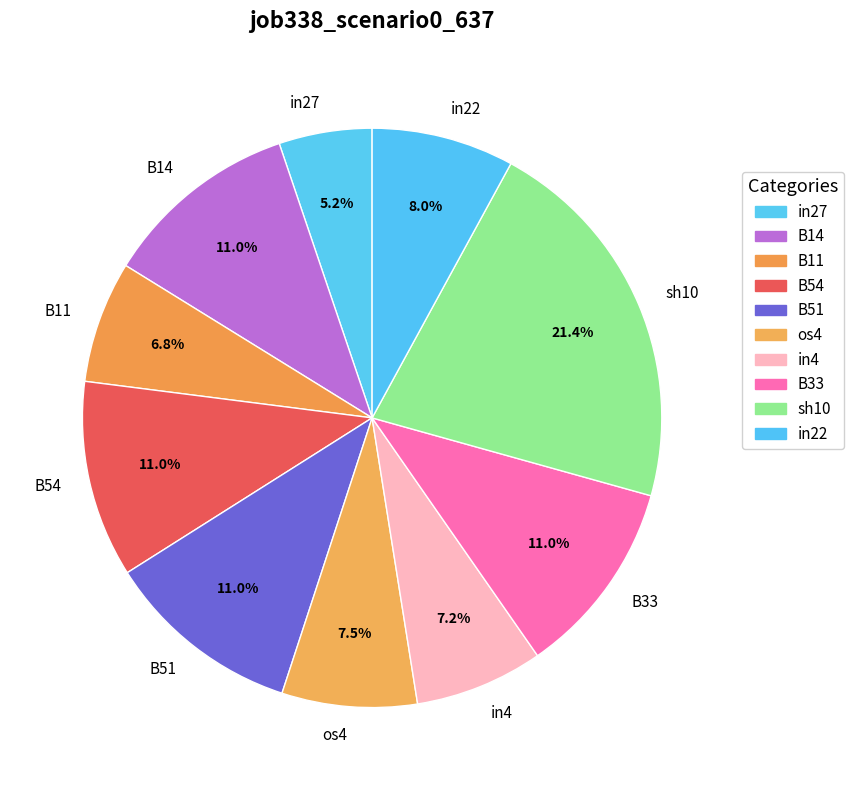

To the nearest percent, what is the difference between the largest and smallest slice percentages?

16%